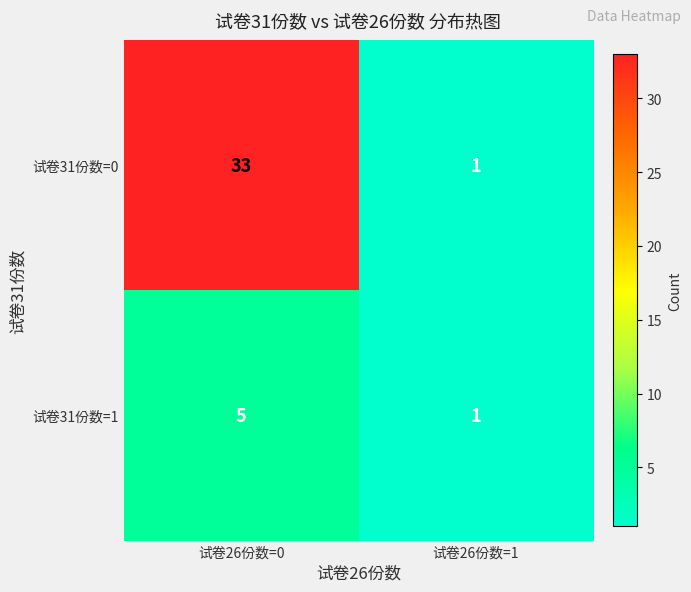

Reading right to left, what are all the values shown in this chart?

试卷31份数=0: 试卷26份数=1=1	试卷26份数=0=33
试卷31份数=1: 试卷26份数=1=1	试卷26份数=0=5